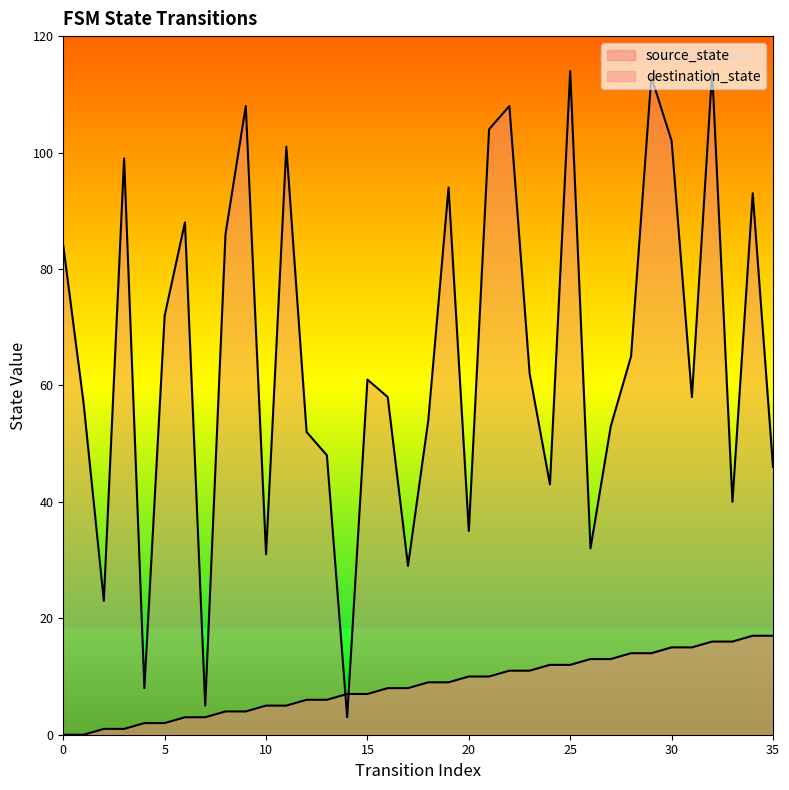

Reading right to left, transcribe all the data shown in this chart.

source_state: 17	17	16	16	15	15	14	14	13	13	12	12	11	11	10	10	9	9	8	8	7	7	6	6	5	5	4	4	3	3	2	2	1	1	0	0
destination_state: 46	93	40	114	58	102	113	65	53	32	114	43	62	108	104	35	94	54	29	58	61	3	48	52	101	31	108	86	5	88	72	8	99	23	57	84